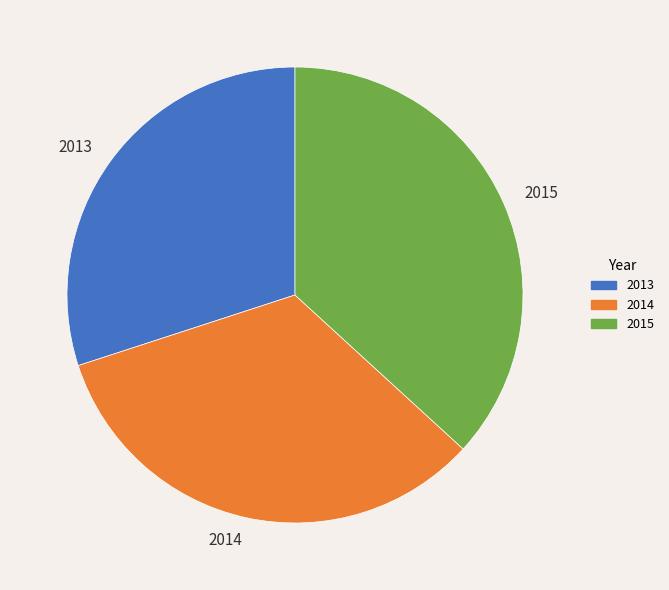

Is there a majority slice in this chart?

No